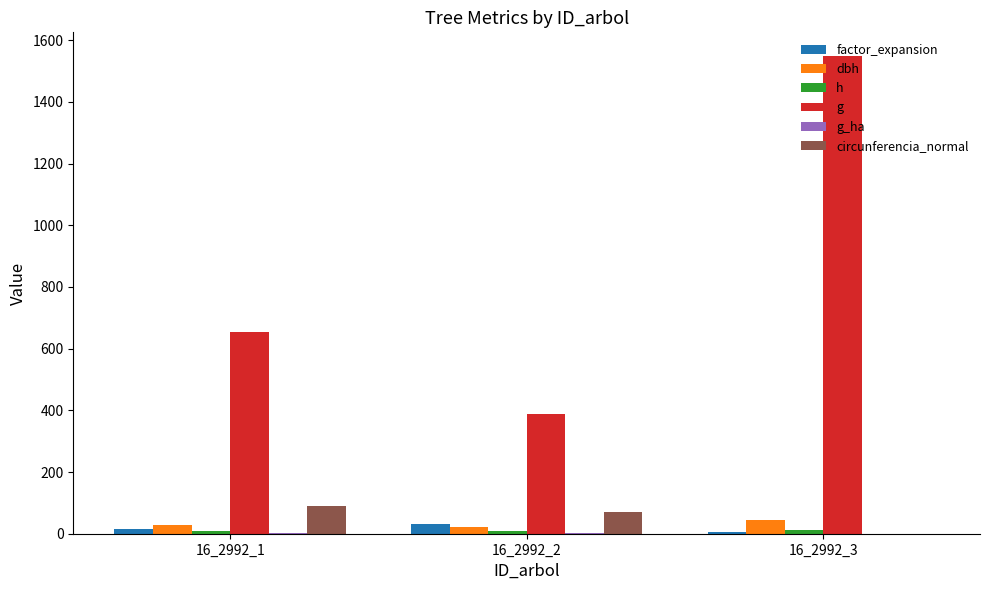

How many data points in g are above 654?

2